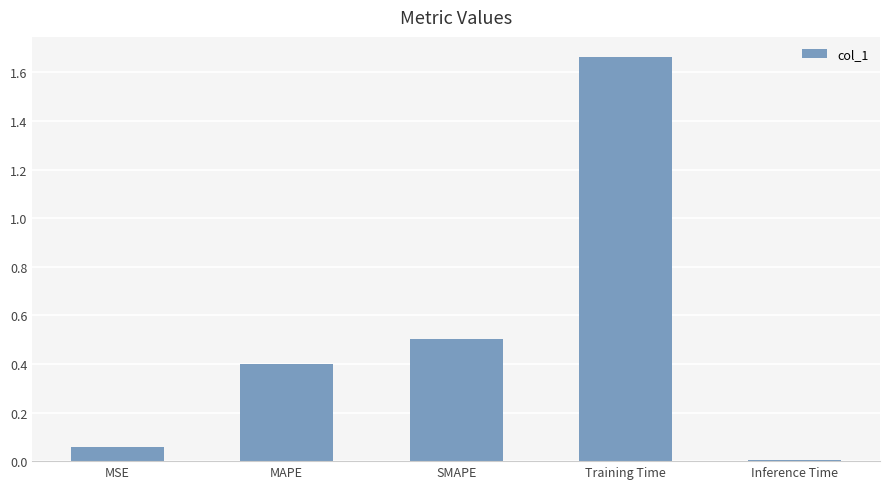

List the labels in order of value, smallest first.

Inference Time, MSE, MAPE, SMAPE, Training Time